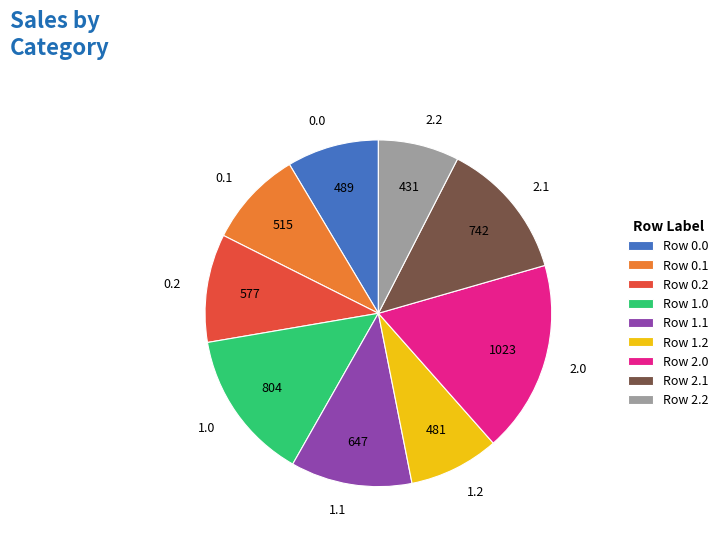

How many slices are in this pie chart?

9